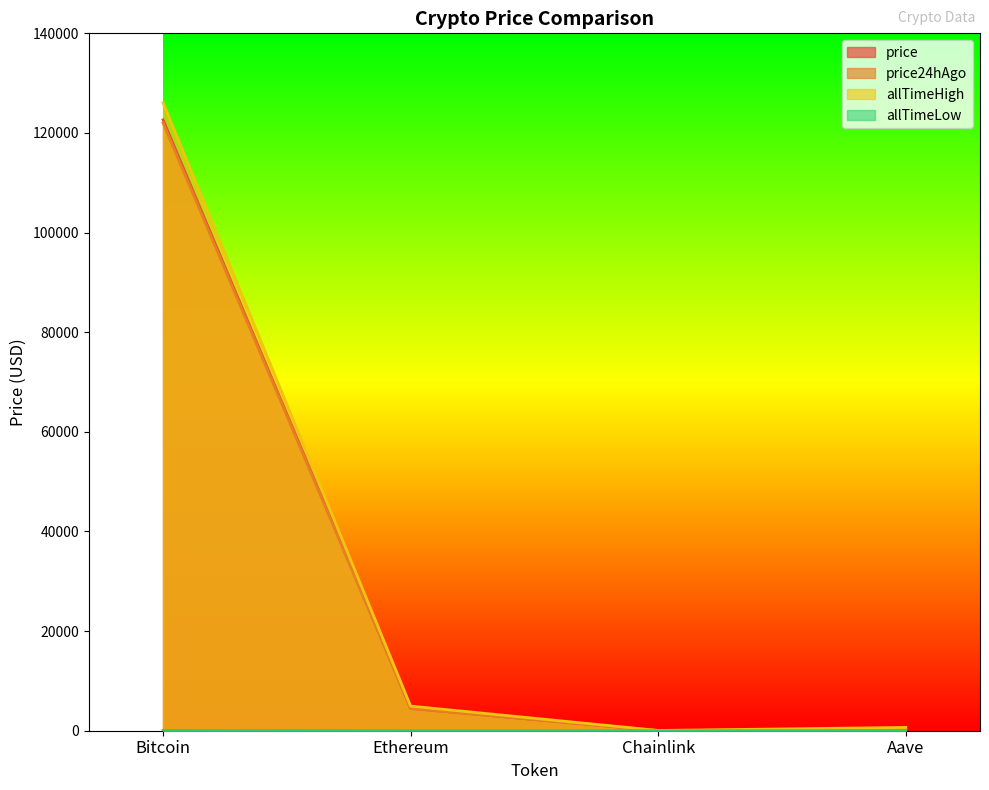

What are all the series names shown in the legend?

price, price24hAgo, allTimeHigh, allTimeLow